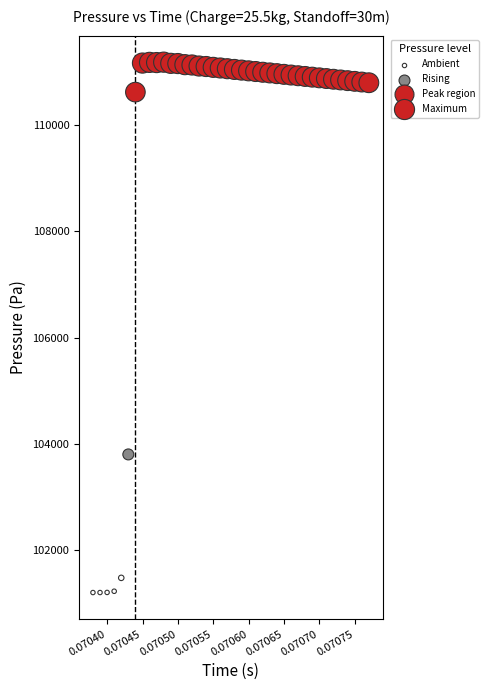

What Y value in the scatter plot is closest to 106191?

103799.9